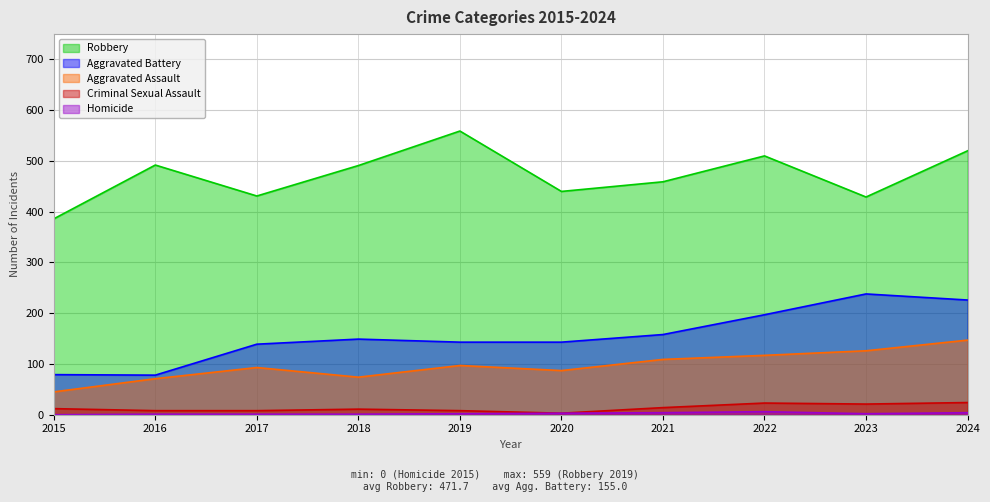

Does the chart display data point markers on the line(s)?

No